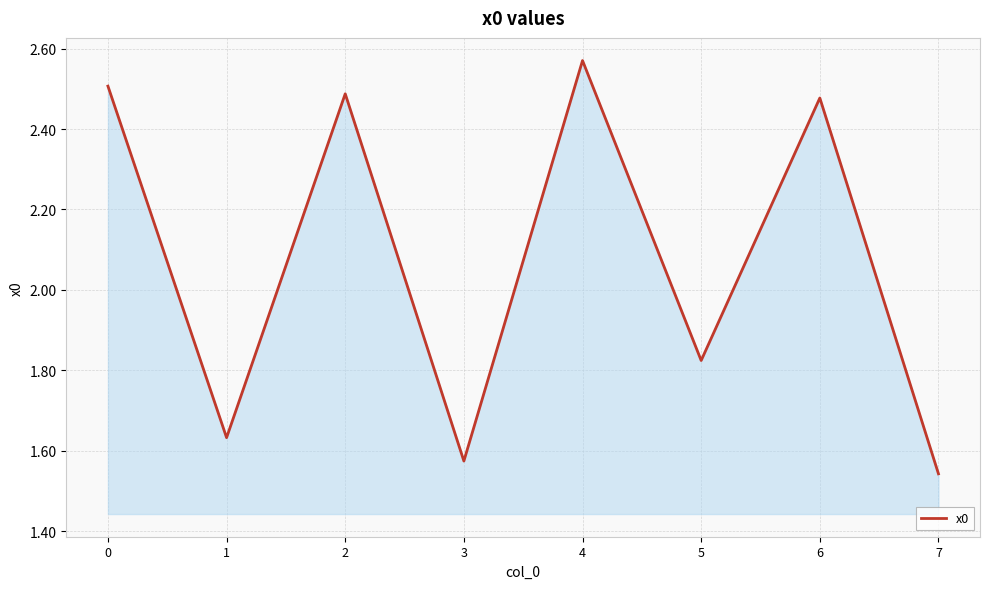

Where is the first local minimum?

1